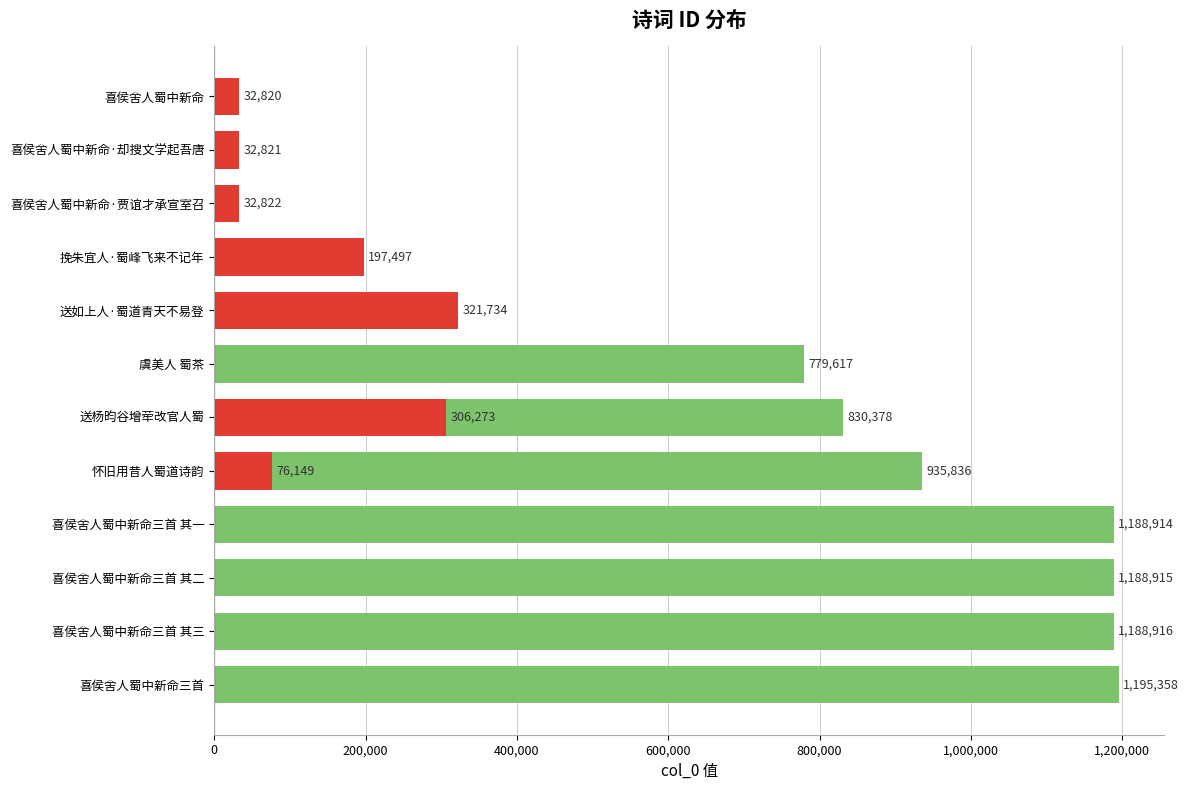

What is the difference between the values at 800,000 and 1,200,000?

156219